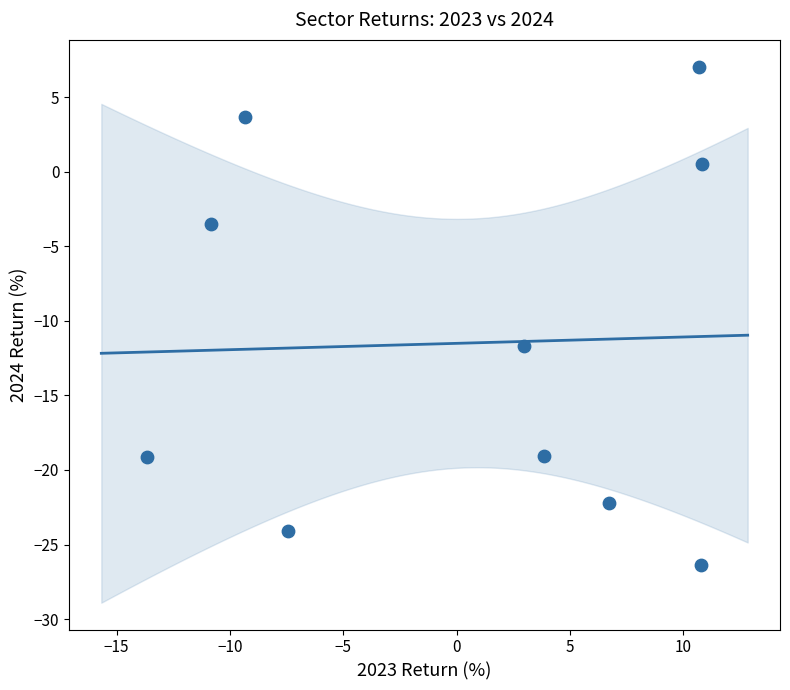

What is the range of Y values (max minus min)?

33.4